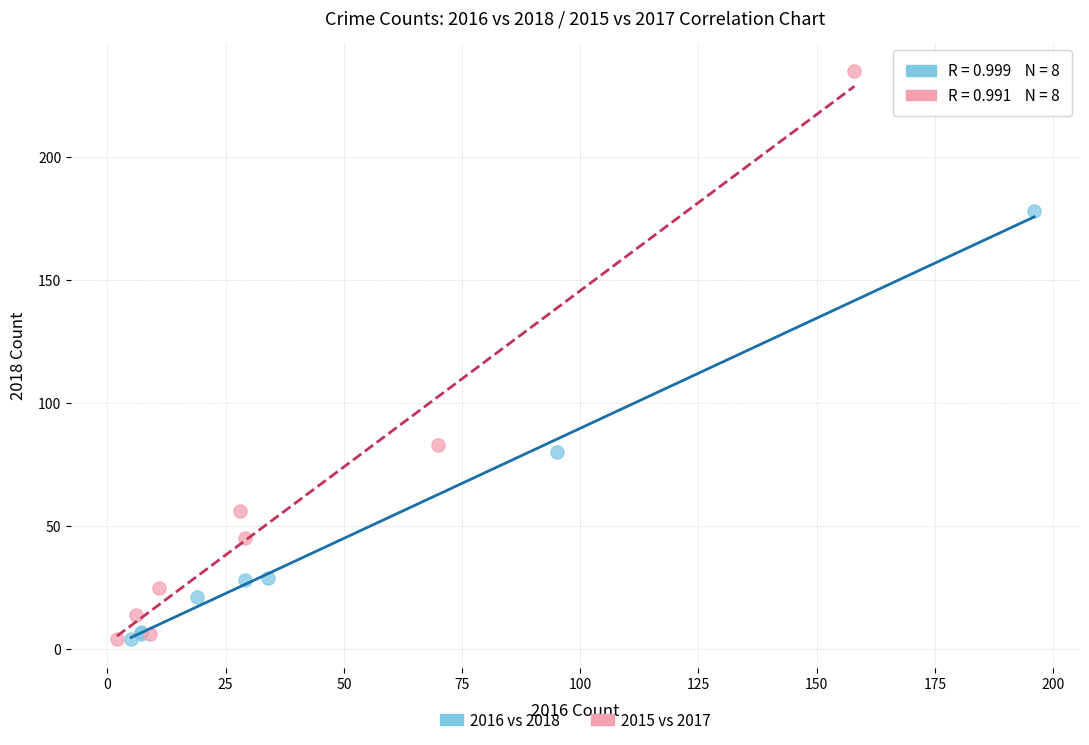

Which series reaches the maximum Y coordinate?

2015 vs 2017